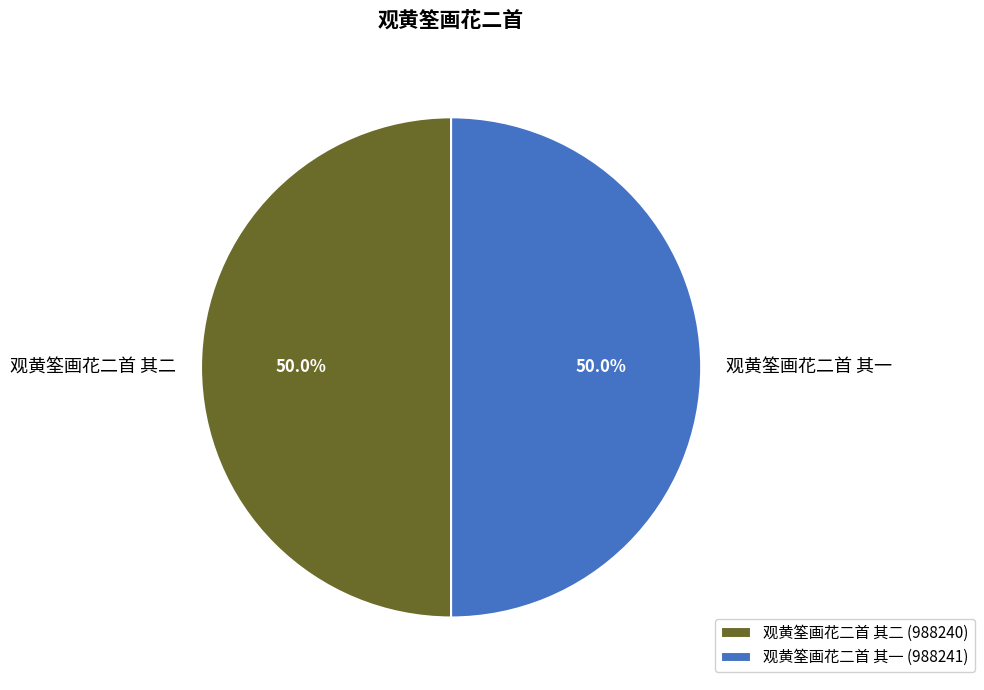

How many segments does this pie chart have?

2